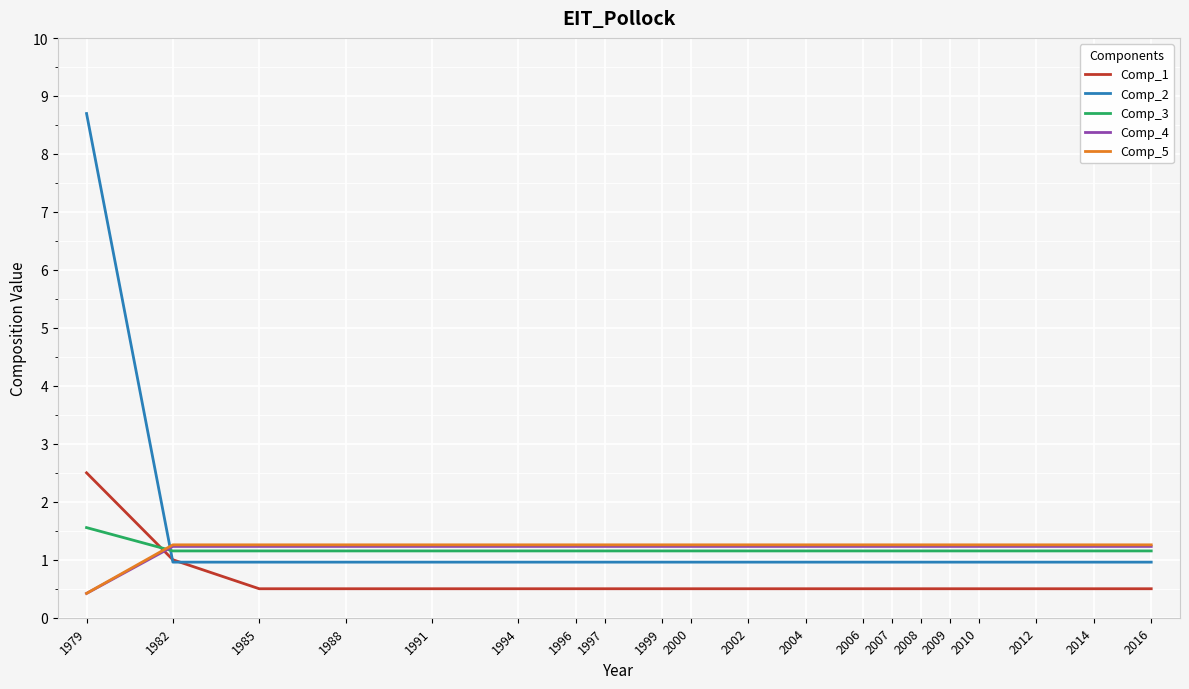

What is the difference between the highest and lowest values at 2016?

0.8